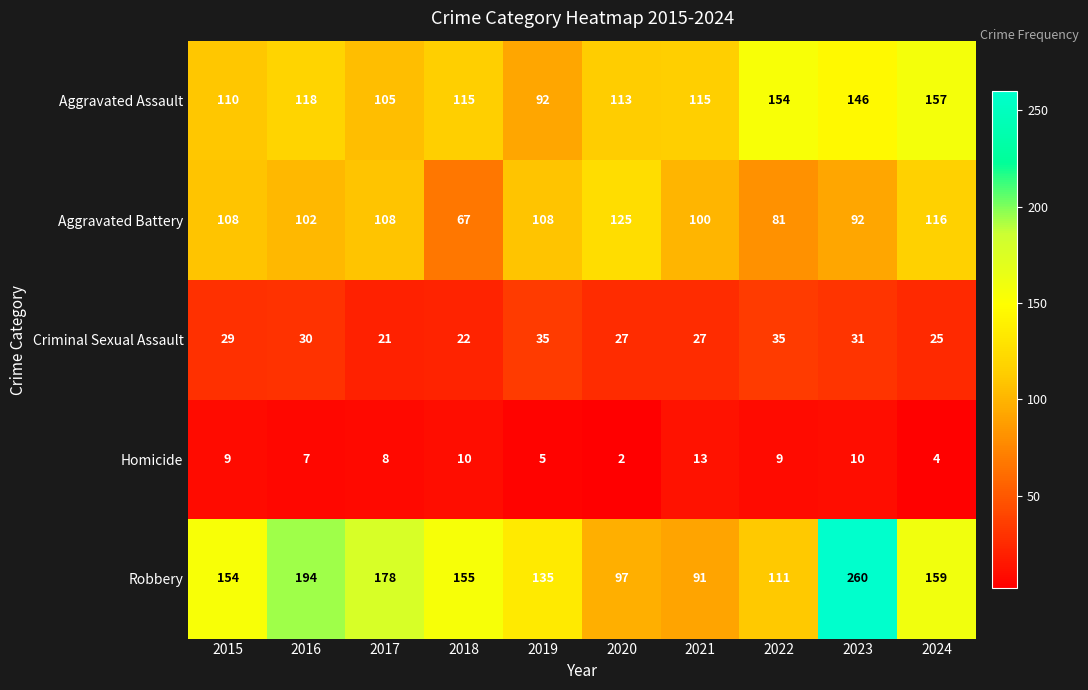

At which label is Aggravated Assault closest to 124?

2016